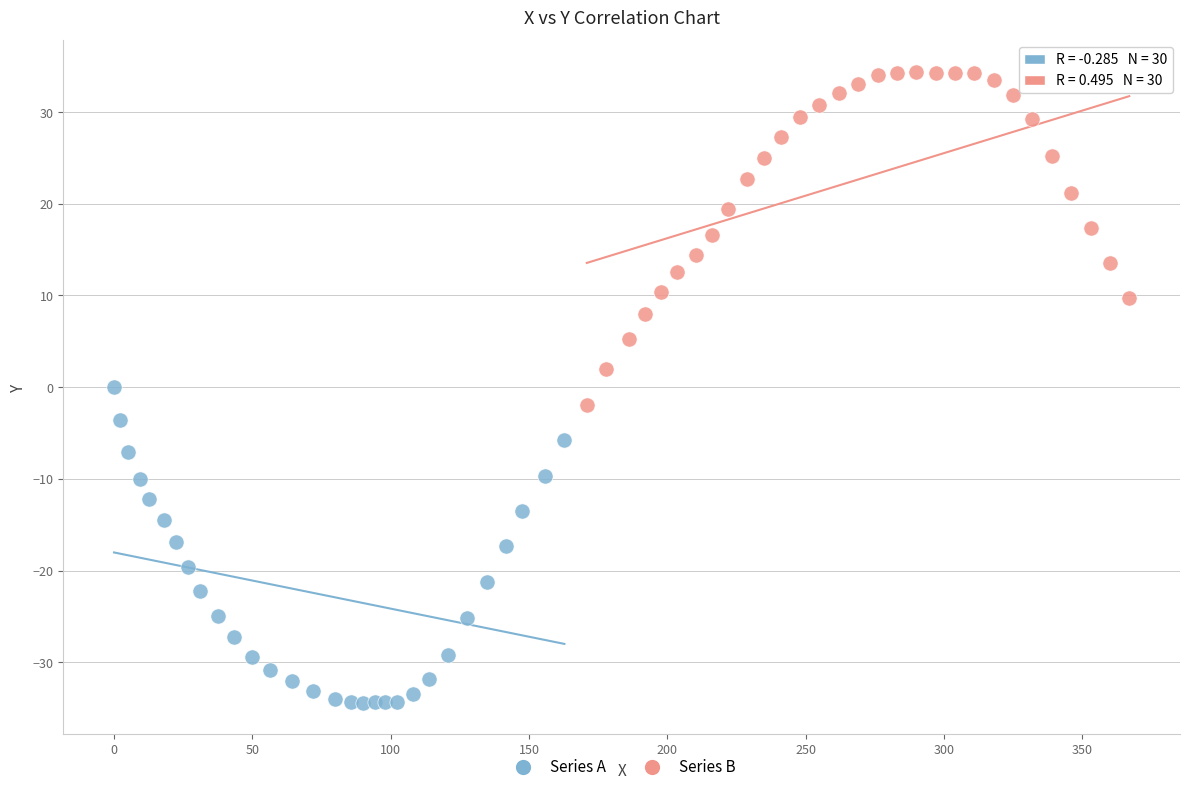

Which series reaches the maximum Y coordinate?

Series B